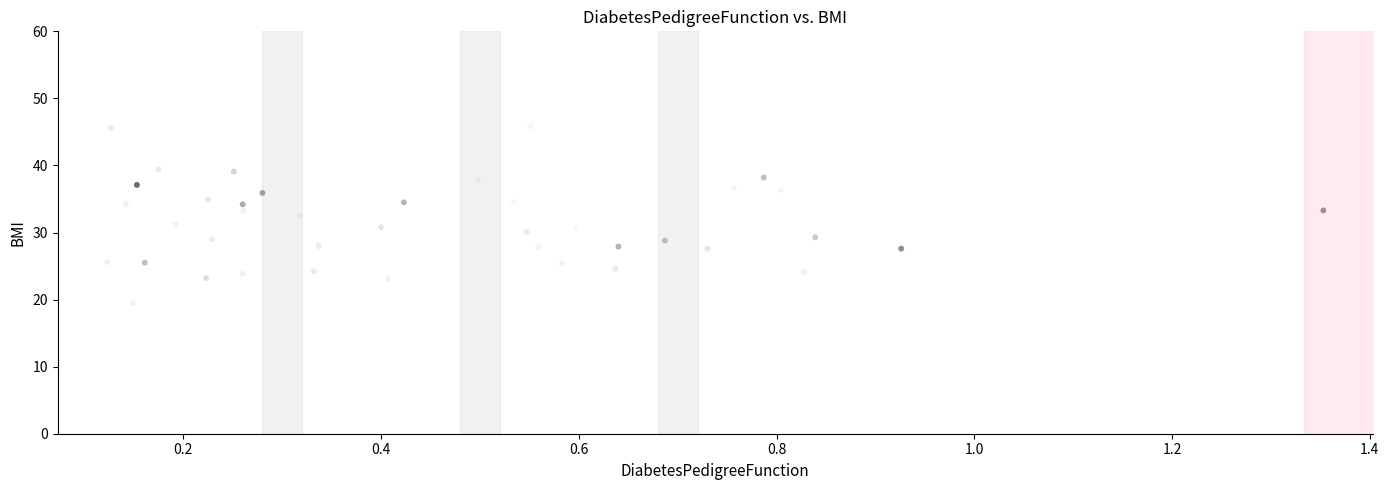

What is the range of Y values (max minus min)?

26.3